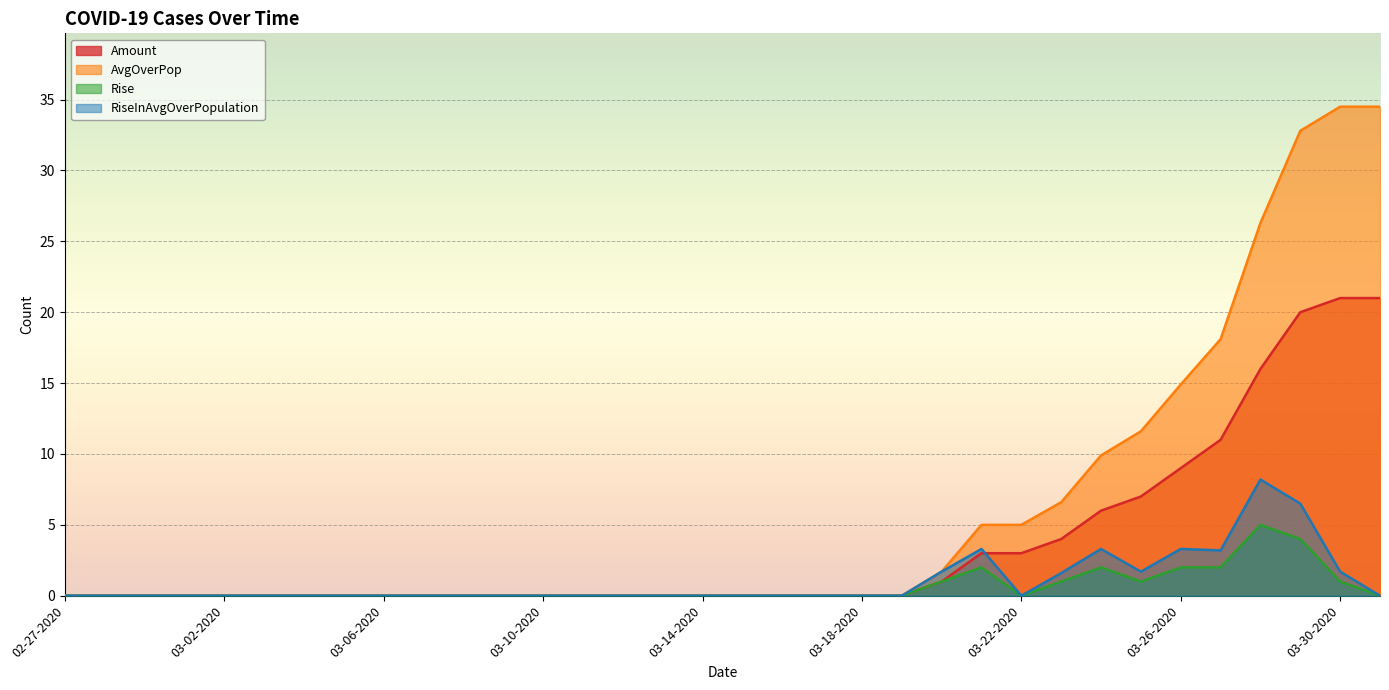

At which label does Rise reach its peak?

03-28-2020